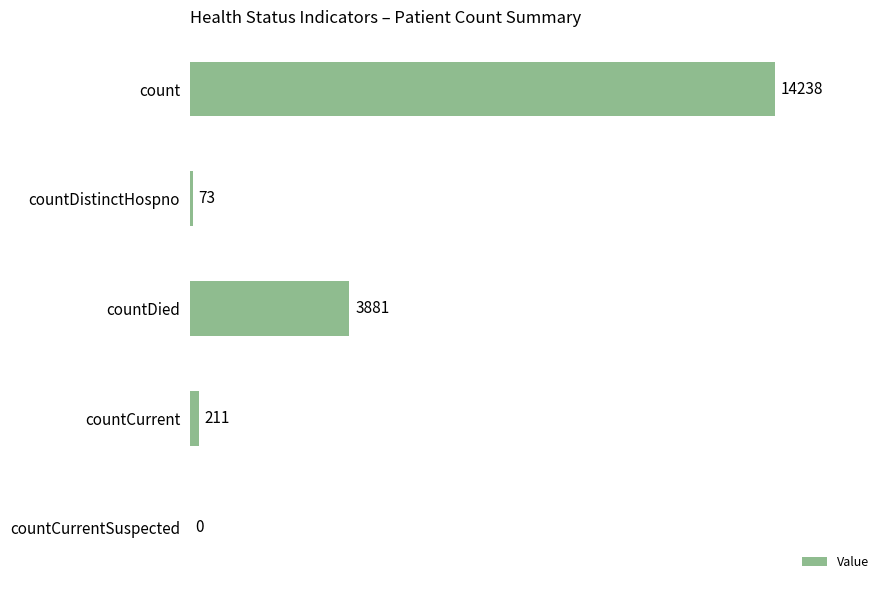

Between countCurrent and countDistinctHospno, which is larger?

countCurrent